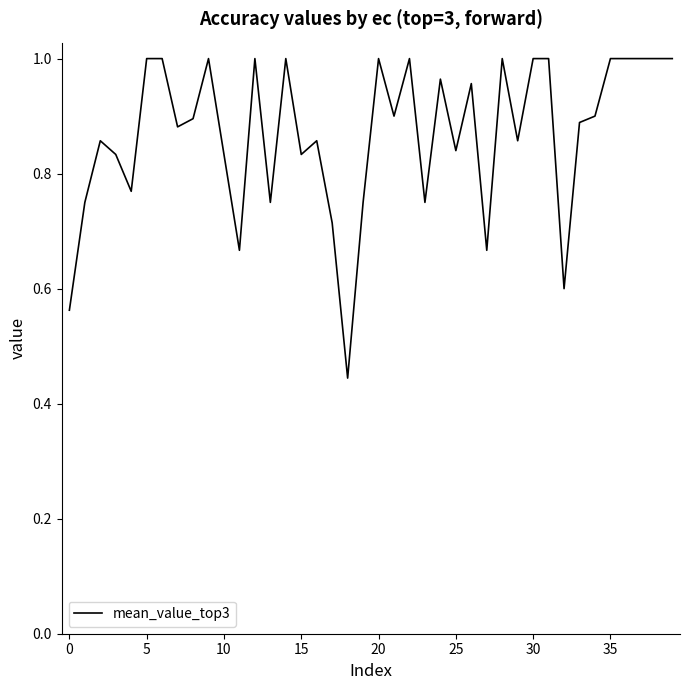

Reading left to right, what are all the values shown in this chart?

0.6	0.8	0.9	0.8	0.8	1.0	1.0	0.9	0.9	1.0	0.8	0.7	1.0	0.8	1.0	0.8	0.9	0.7	0.4	0.8	1.0	0.9	1.0	0.8	1.0	0.8	1.0	0.7	1.0	0.9	1.0	1.0	0.6	0.9	0.9	1.0	1.0	1.0	1.0	1.0